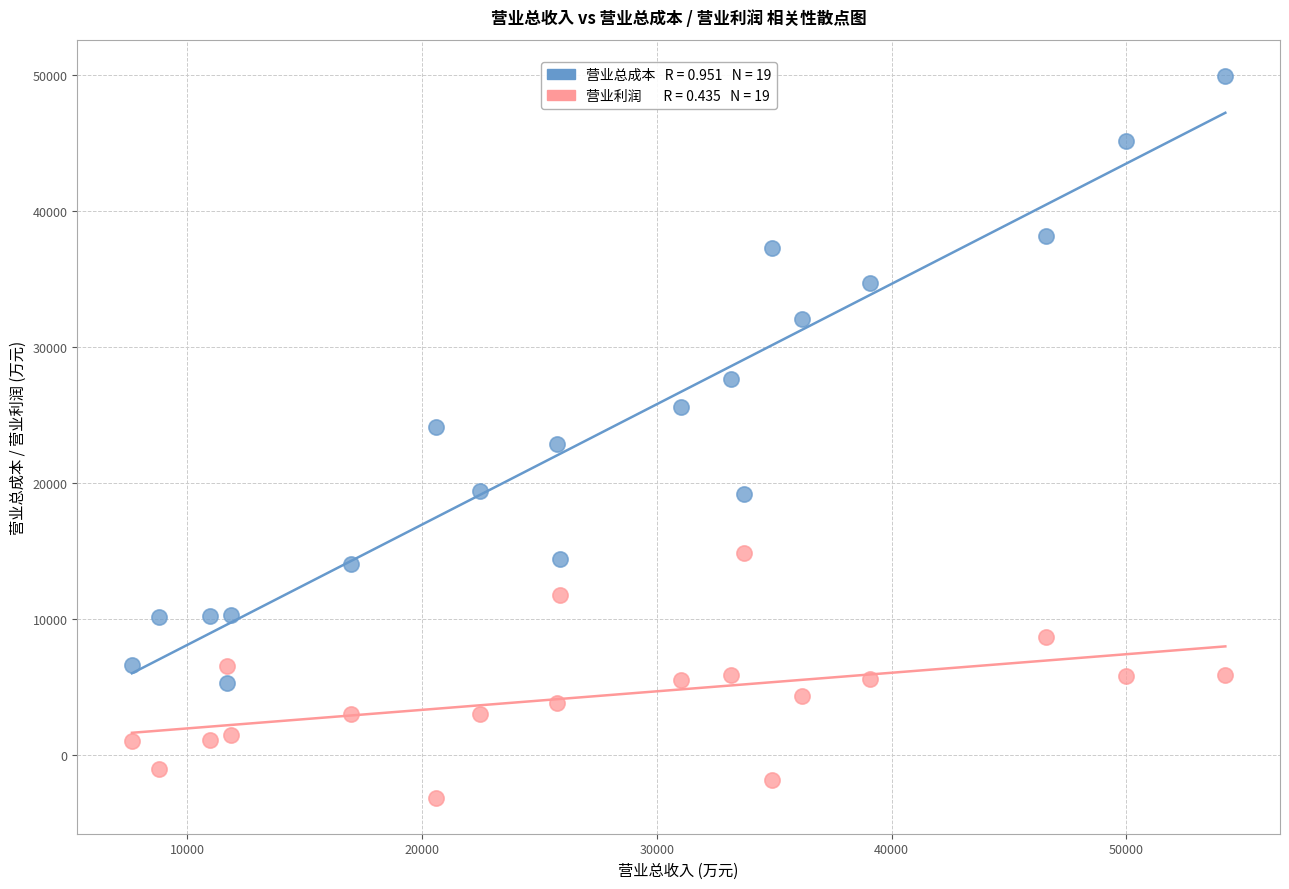

Across all data points, what is the range of Y values (max minus min)?

53087